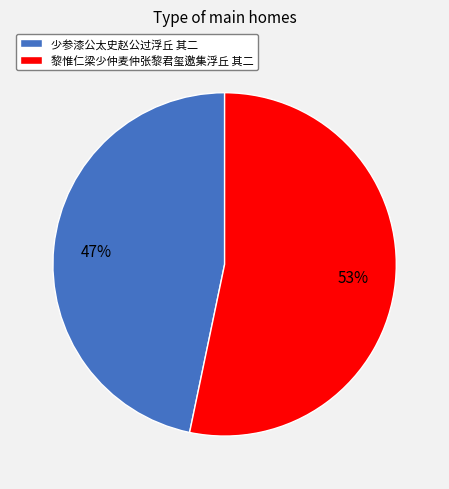

Does 黎惟仁梁少仲麦仲张黎君玺邀集浮丘 其二 represent more than half of the total?

Yes